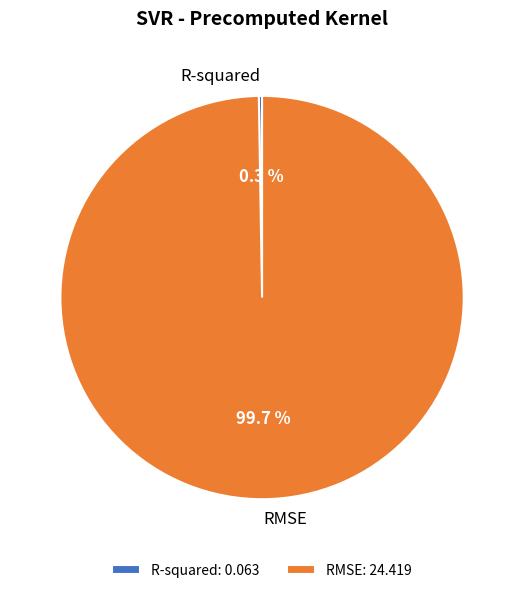

Is there any slice that represents more than half of the pie?

Yes